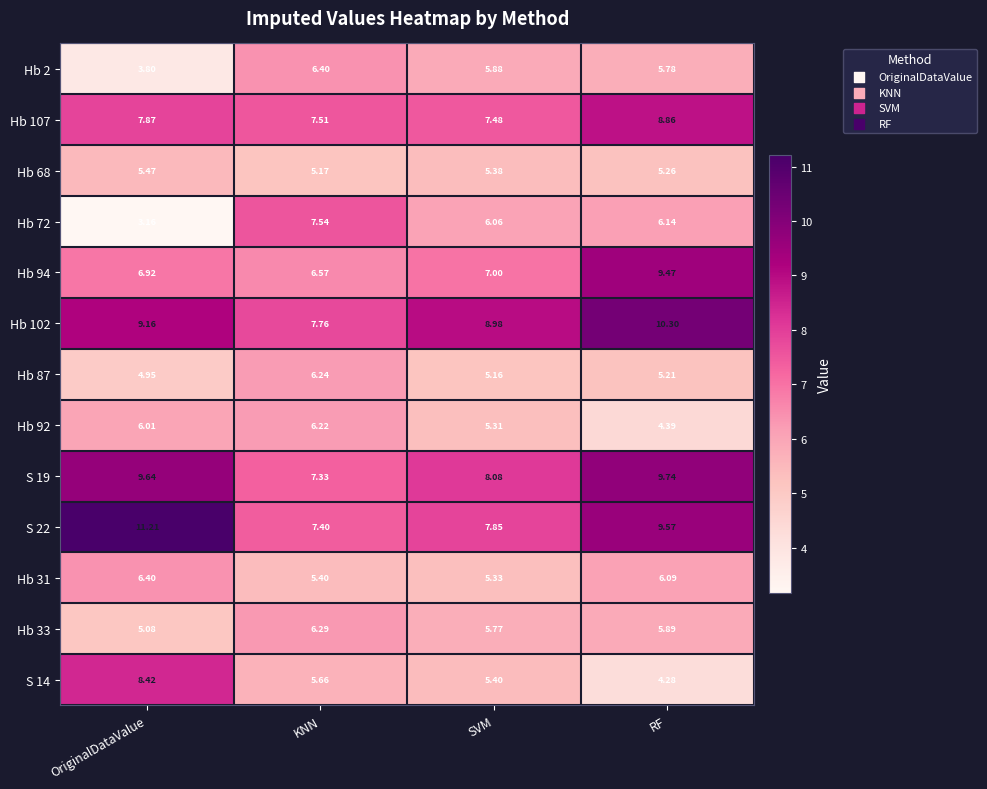

Which series has the largest range (max minus min)?

Hb 72